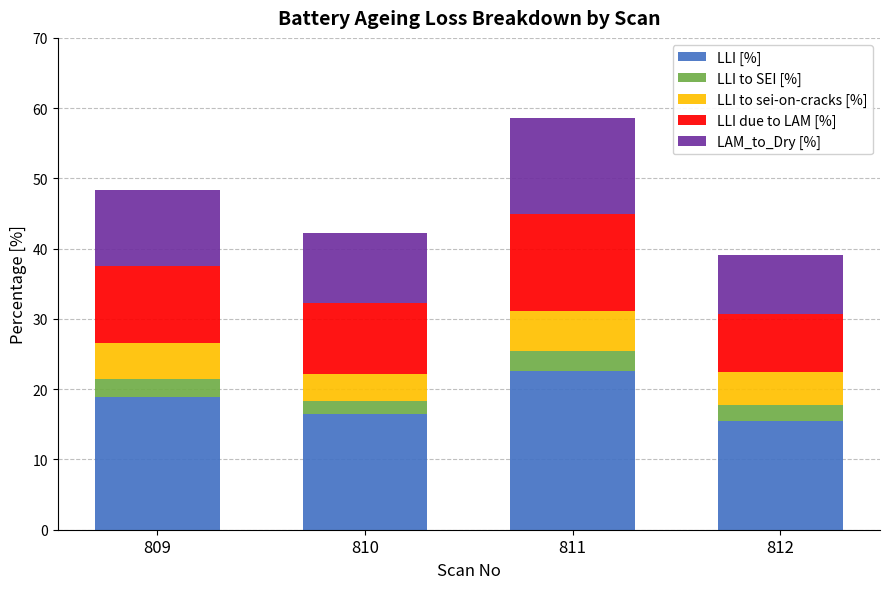

True or false: LLI [%] has a value of 22.5 at 811.

True